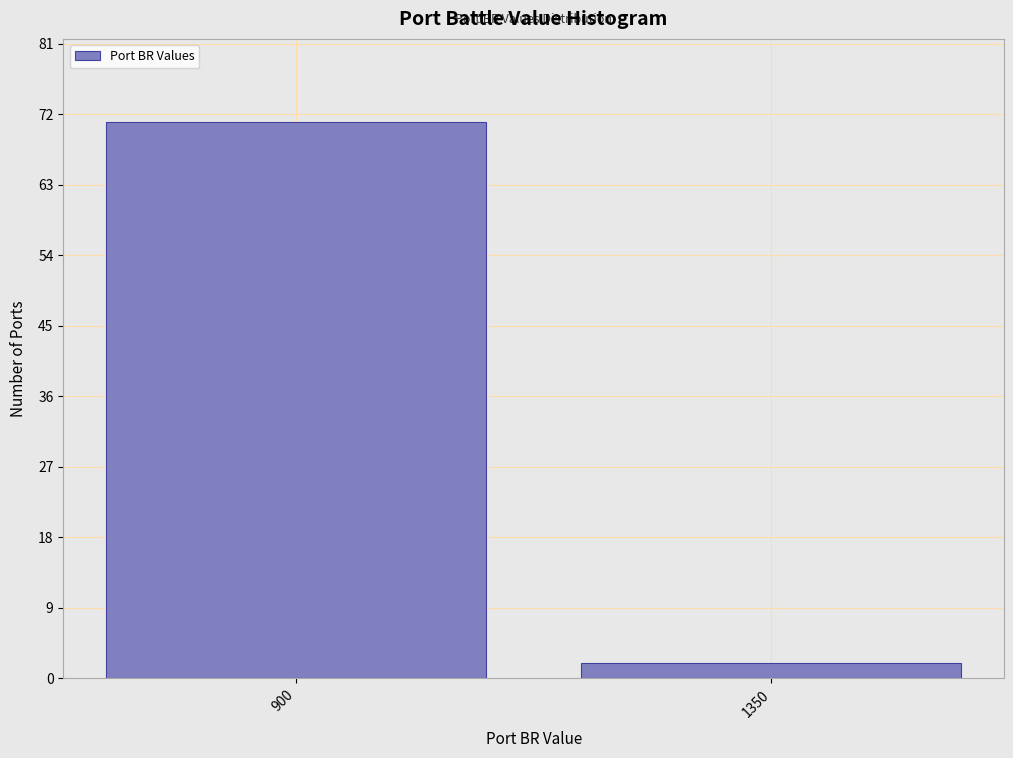

Reading right to left, what are all the values shown in this chart?

2	71